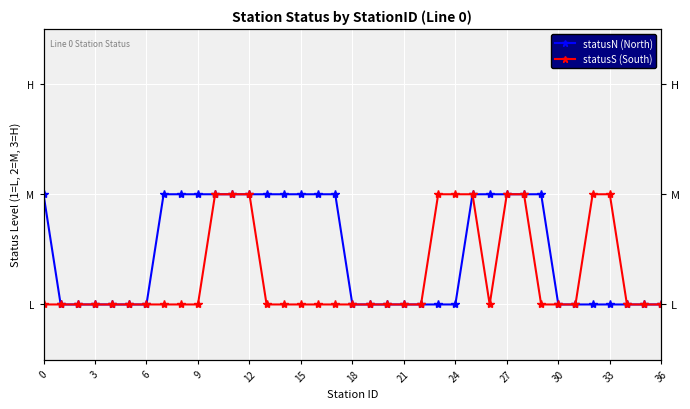

What is the average value of the statusN (North) series?

1